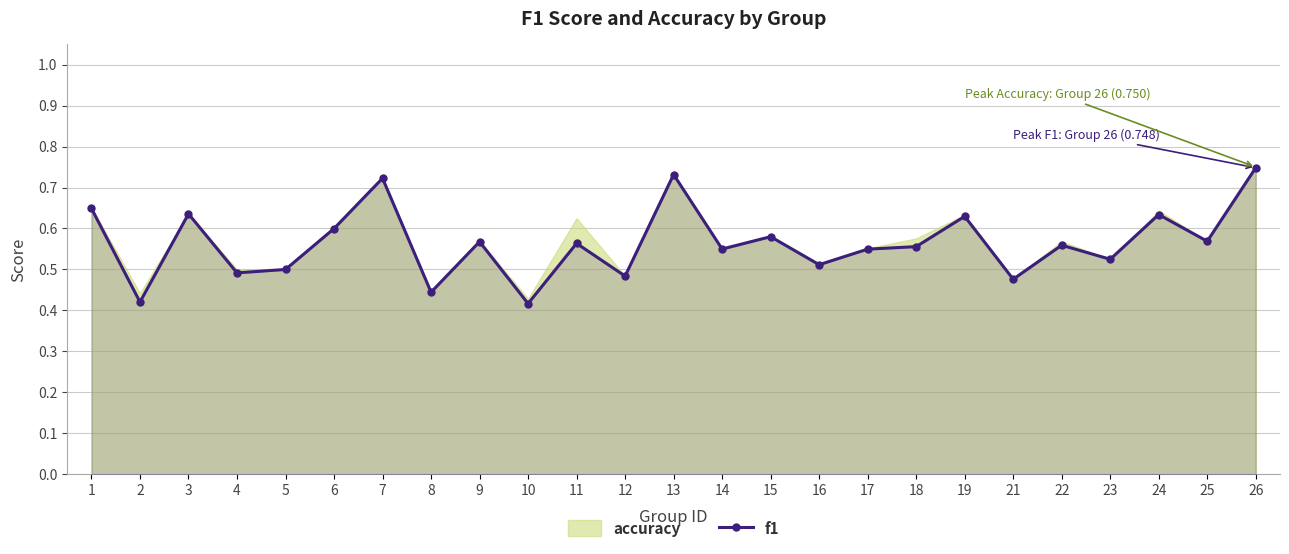

Where is the first local minimum for f1?

2